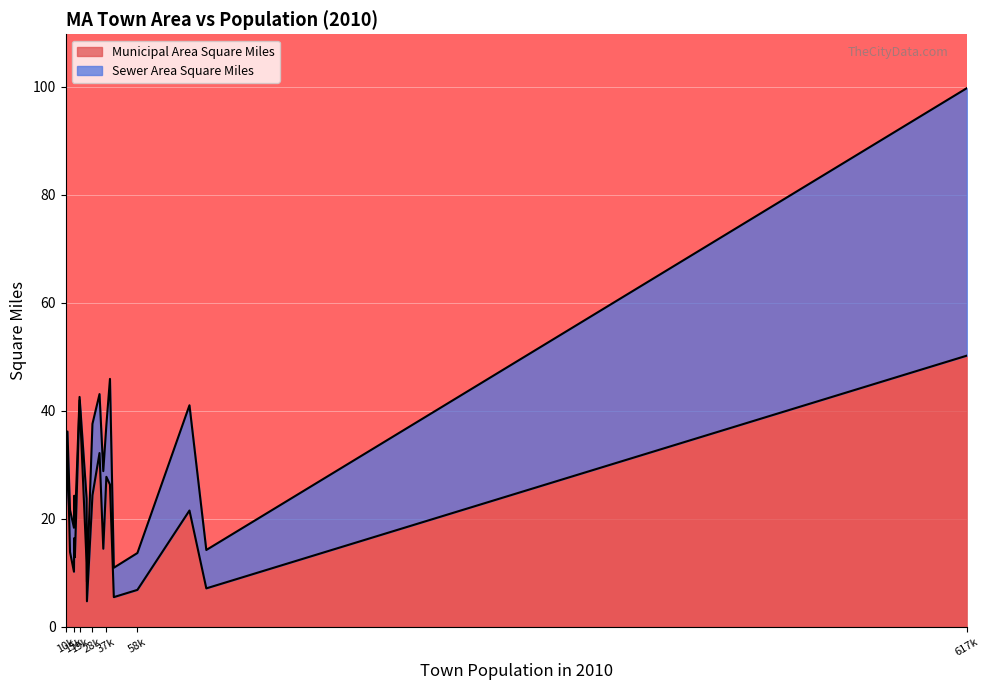

What is the highest value of the Municipal Area Square Miles series?

50.2